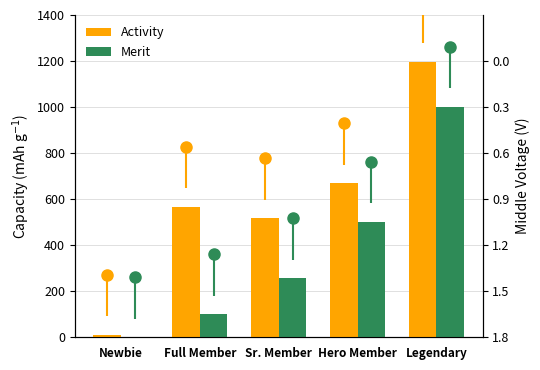

Which series changed the most between Sr. Member and Legendary?

Merit